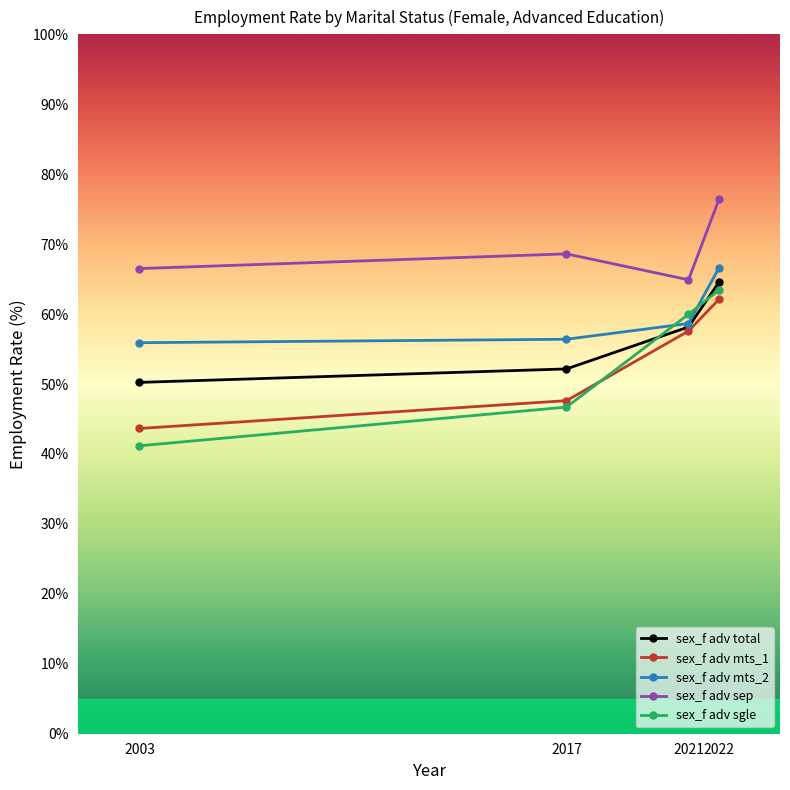

How many data points in sex_f adv sgle are above 59?

2